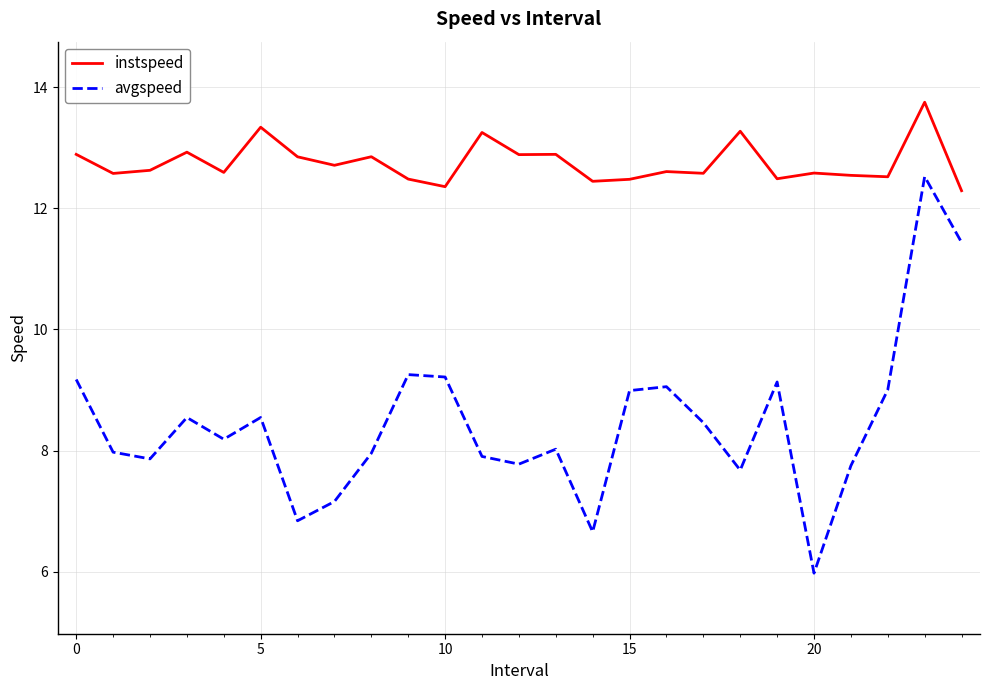

What is the maximum value for avgspeed?

12.5